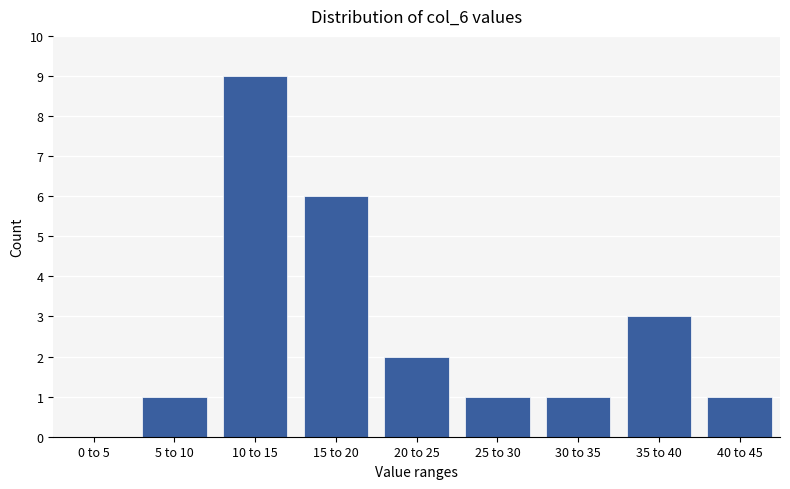

Reading right to left, transcribe all the data shown in this chart.

40 to 45=1	35 to 40=3	30 to 35=1	25 to 30=1	20 to 25=2	15 to 20=6	10 to 15=9	5 to 10=1	0 to 5=0